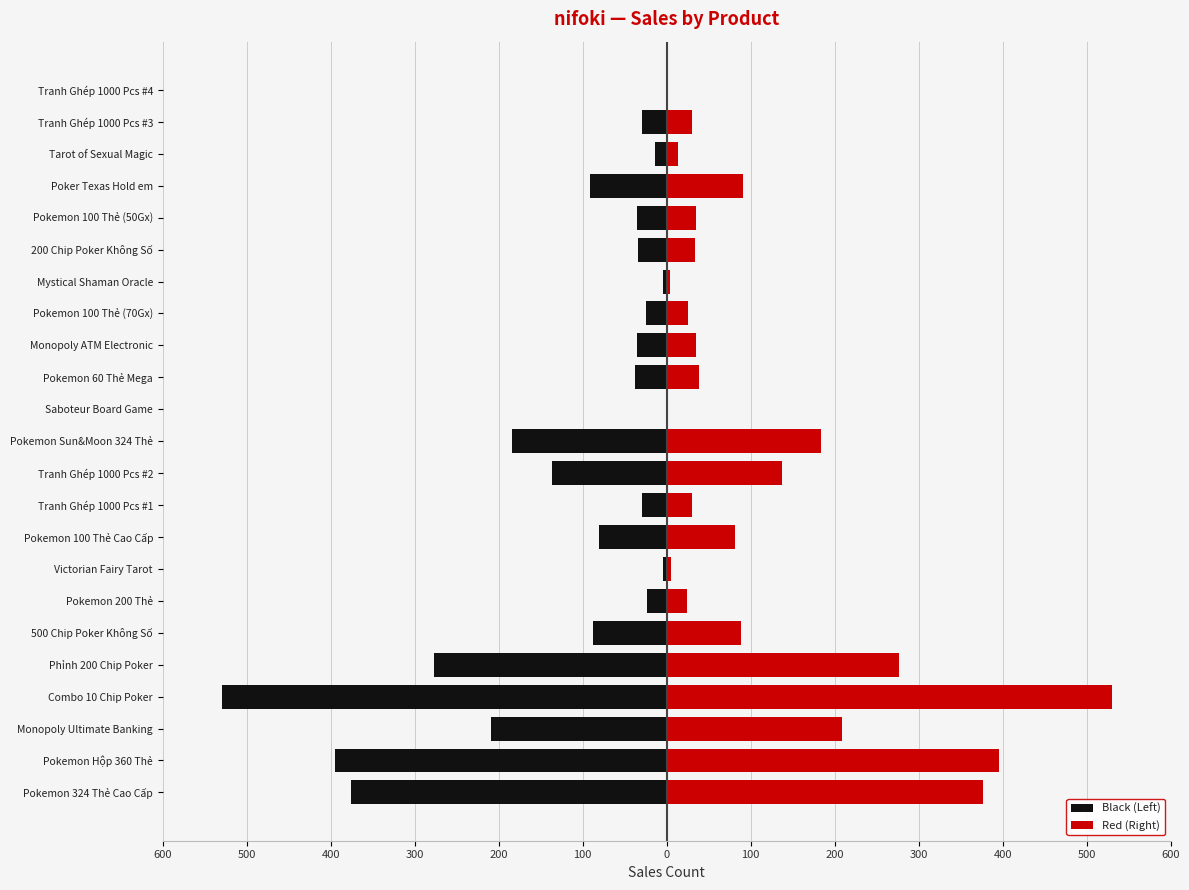

Is it true that Left (Black) equals -45 at Tranh Ghép 1000 Pcs #3?

False